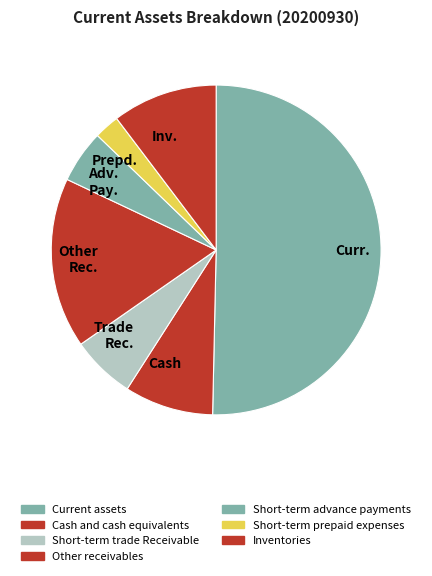

Approximately how many times larger is the value at Adv. Pay. compared to Trade Rec.?

0.8